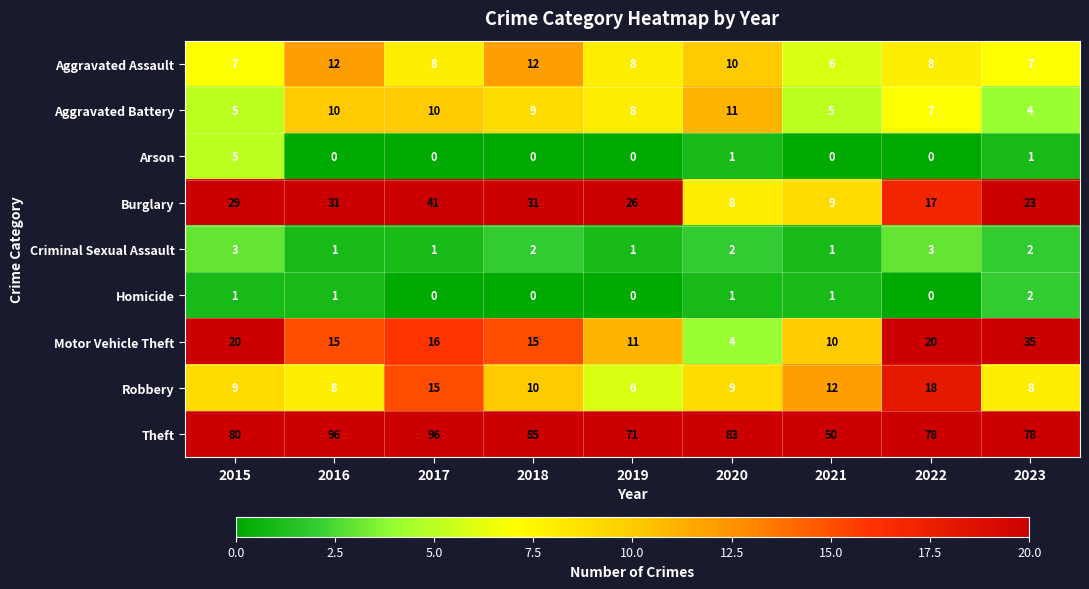

What is the sum of the Homicide values at 2023 and 2016?

3